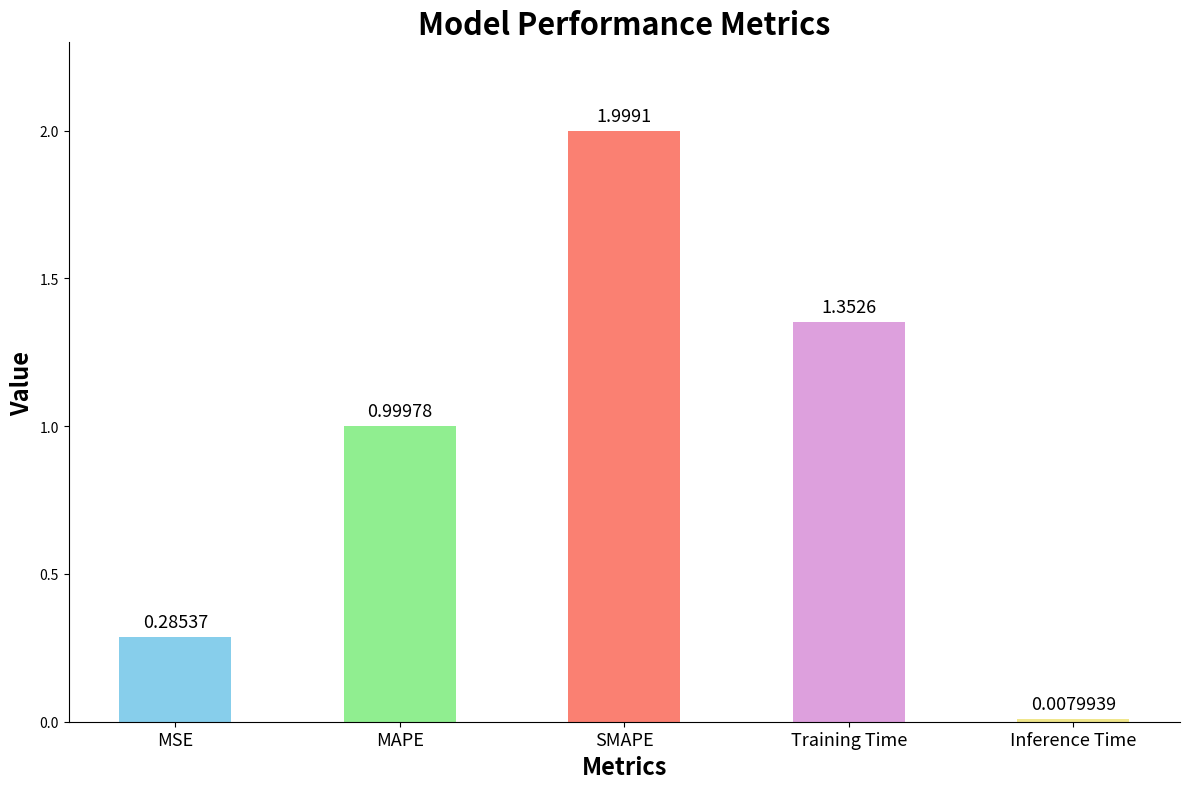

What is the ratio of the value at MAPE to the value at SMAPE?

0.5